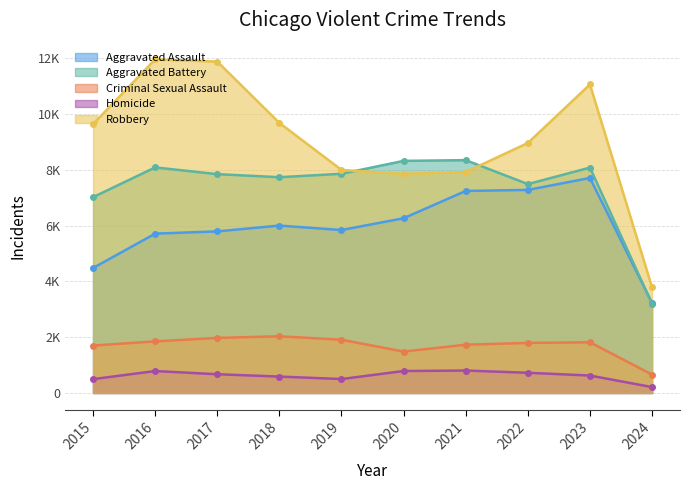

True or false: Robbery has a value of 11059 at 2023.

True